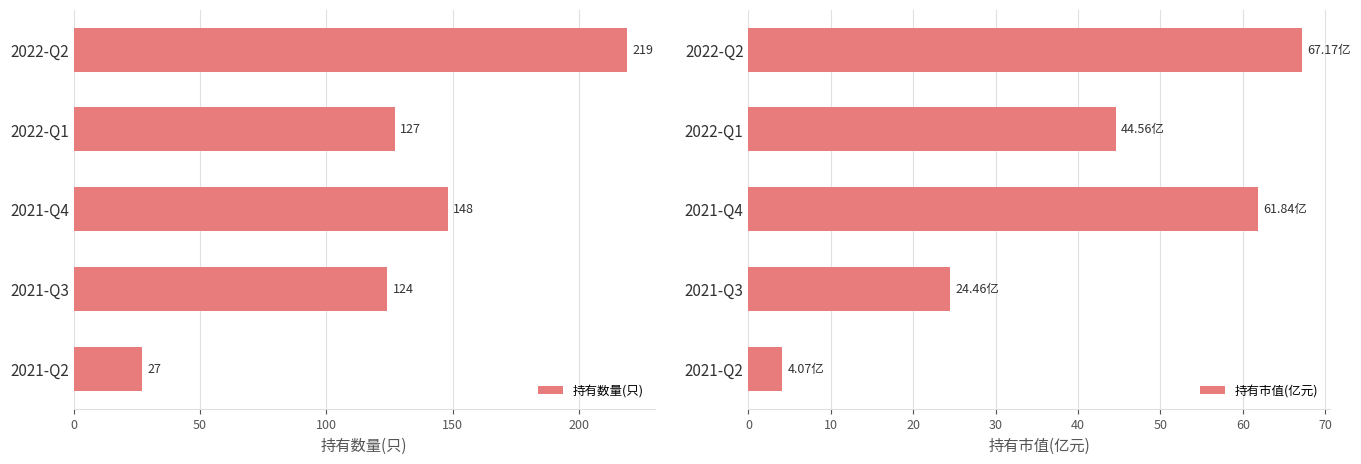

Reading left to right, transcribe all the data shown in this chart.

持有数量(只): 219.0	127.0	148.0	124.0	27.0
持有市值(亿元): 67.2	44.6	61.8	24.5	4.1